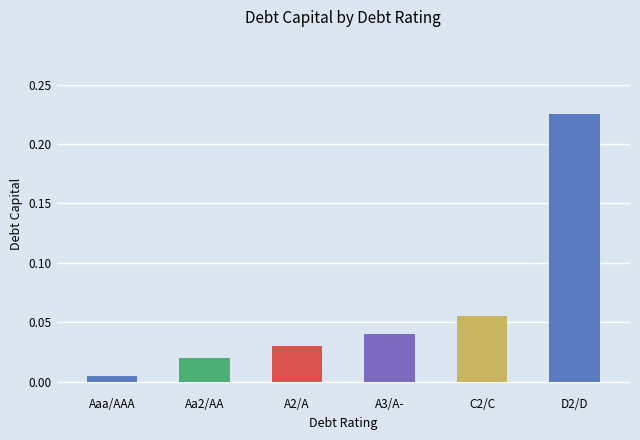

How many bars are there in total?

6